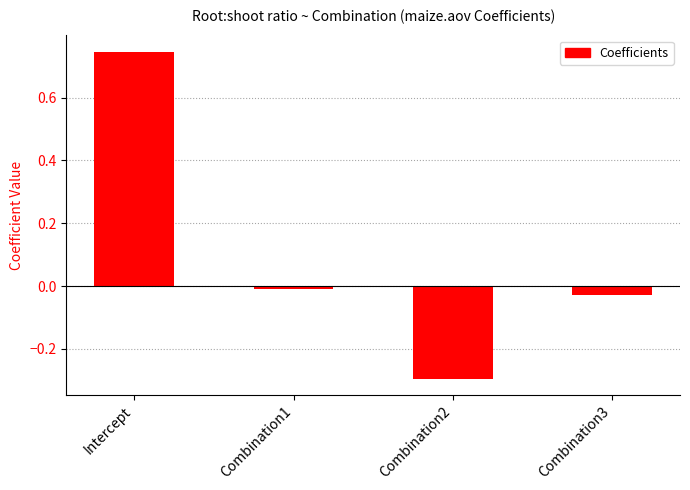

The value at Intercept is 0.2. True or false?

False